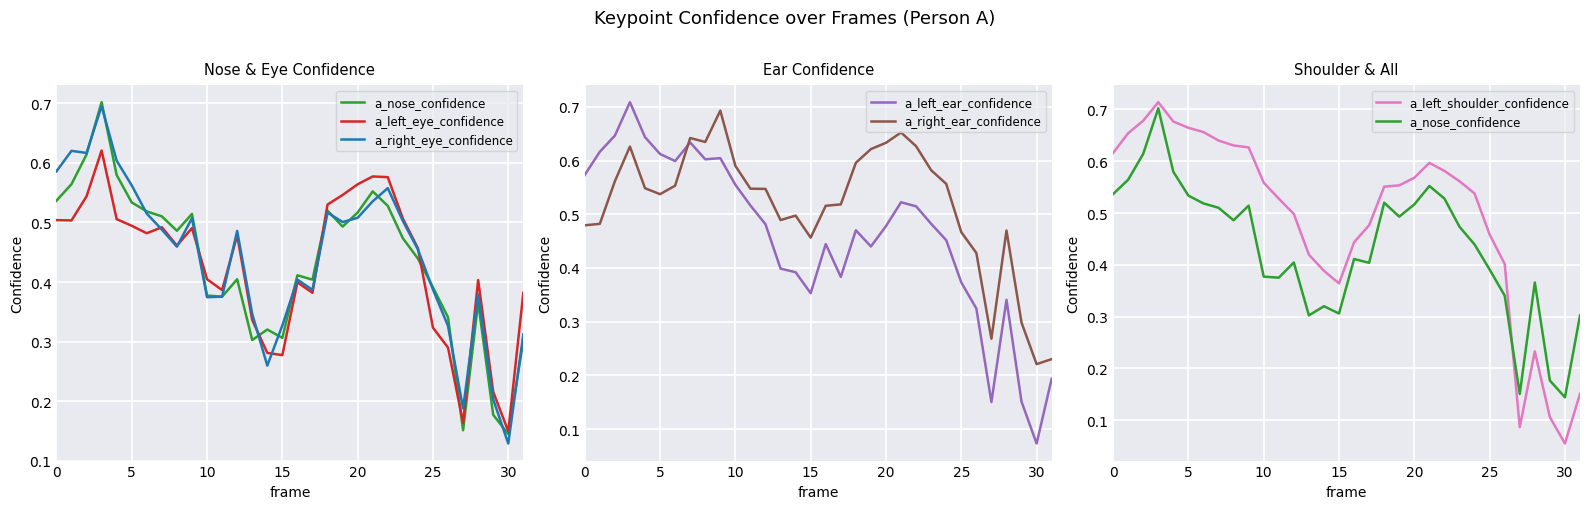

True or false: a_right_ear_confidence has a value of 0.3 at 10.

False